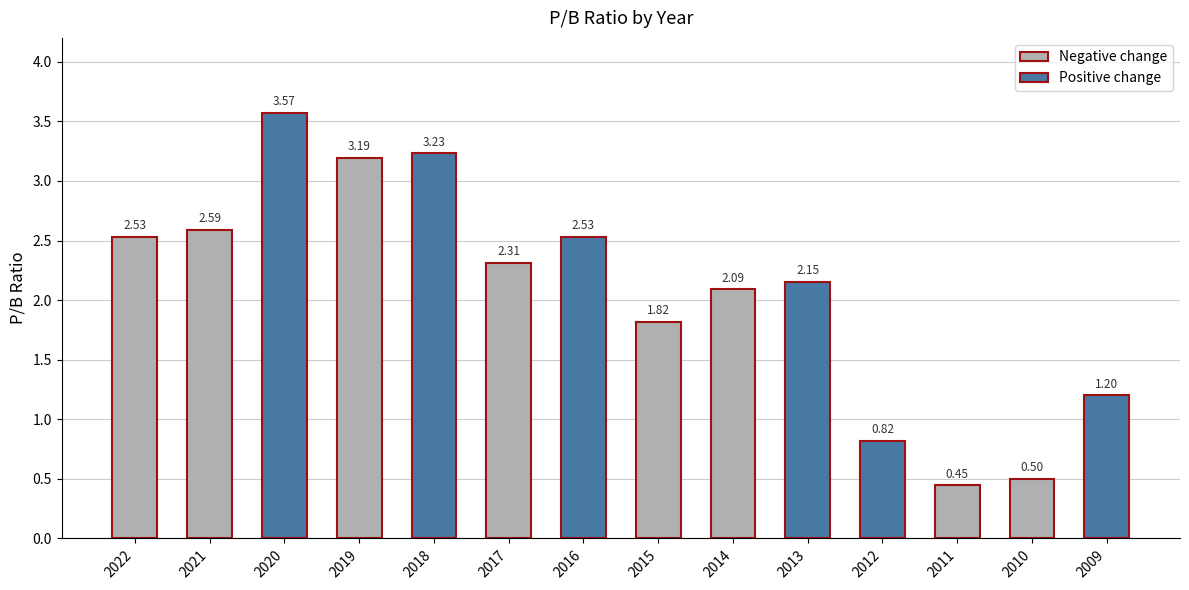

Does the chart contain stacked bars?

No